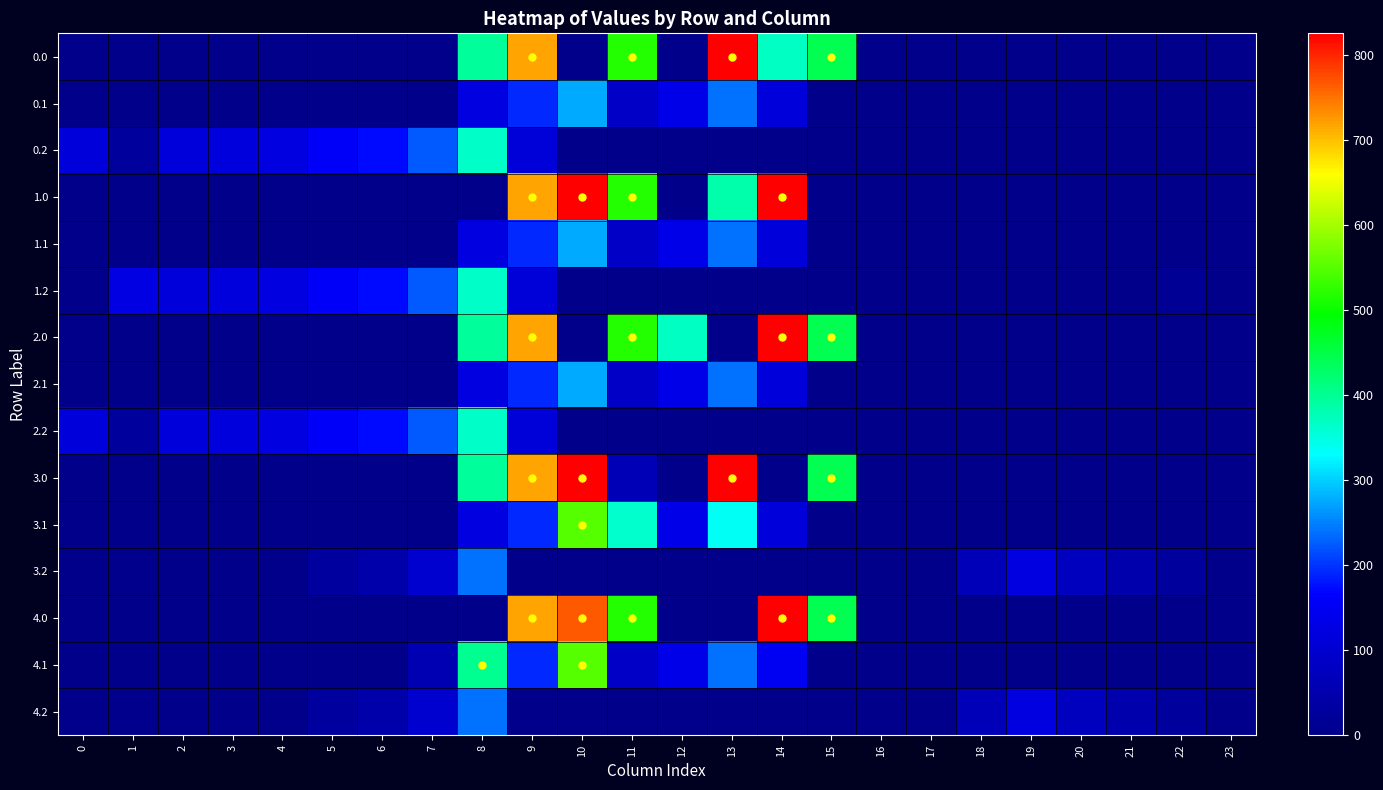

Rank the series at 7 from highest to lowest value.

0.2, 1.2, 2.2, 3.2, 4.2, 4.1, 0.0, 0.1, 1.0, 1.1, 2.0, 2.1, 3.0, 3.1, 4.0